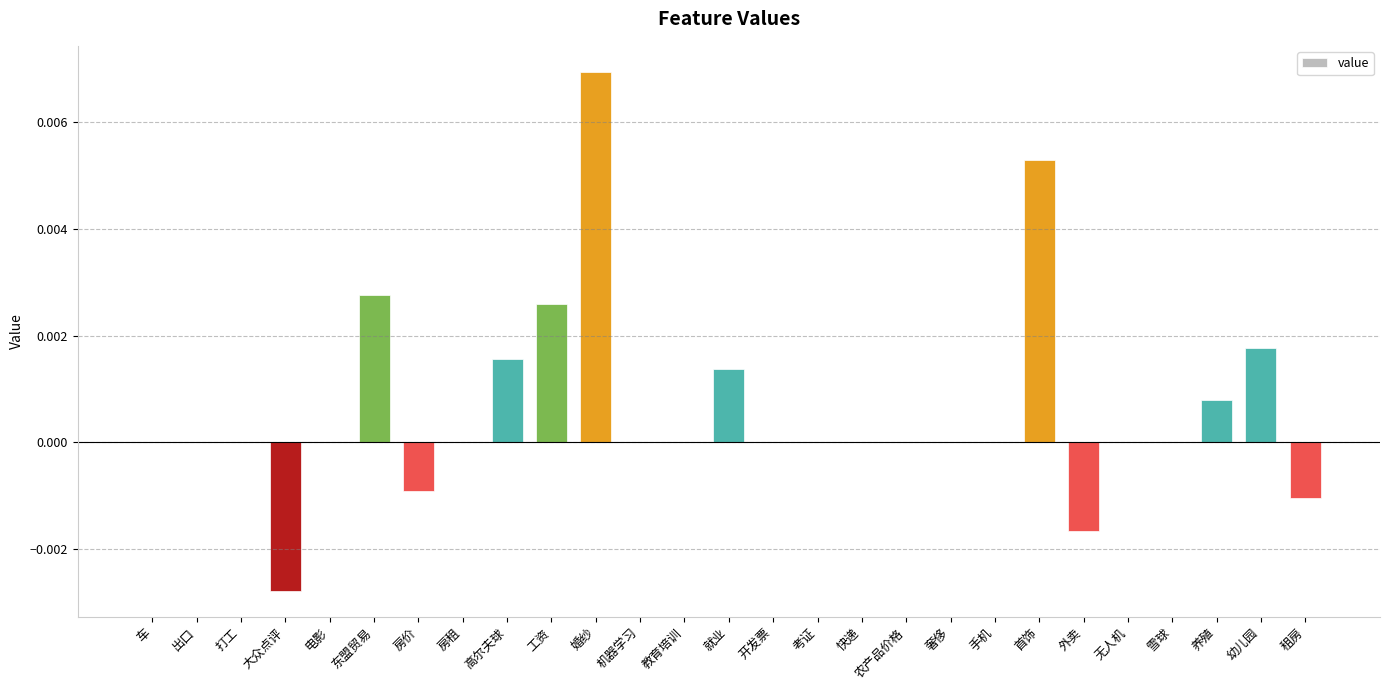

At which category does the chart reach its peak across all series?

婚纱